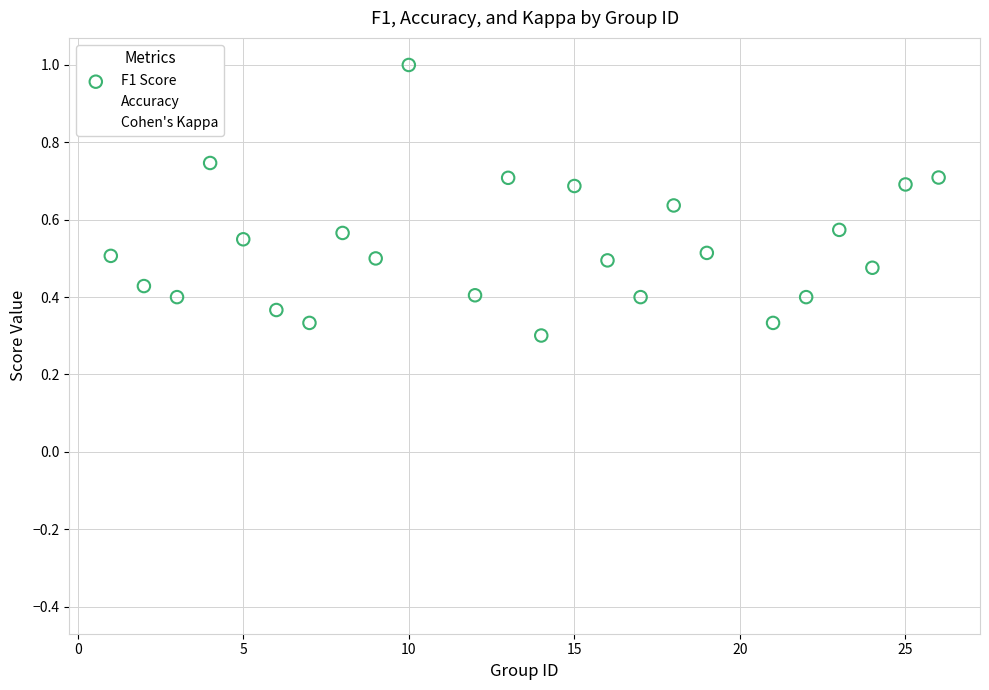

What are all the series names shown in the legend?

F1 Score, Accuracy, Cohen's Kappa